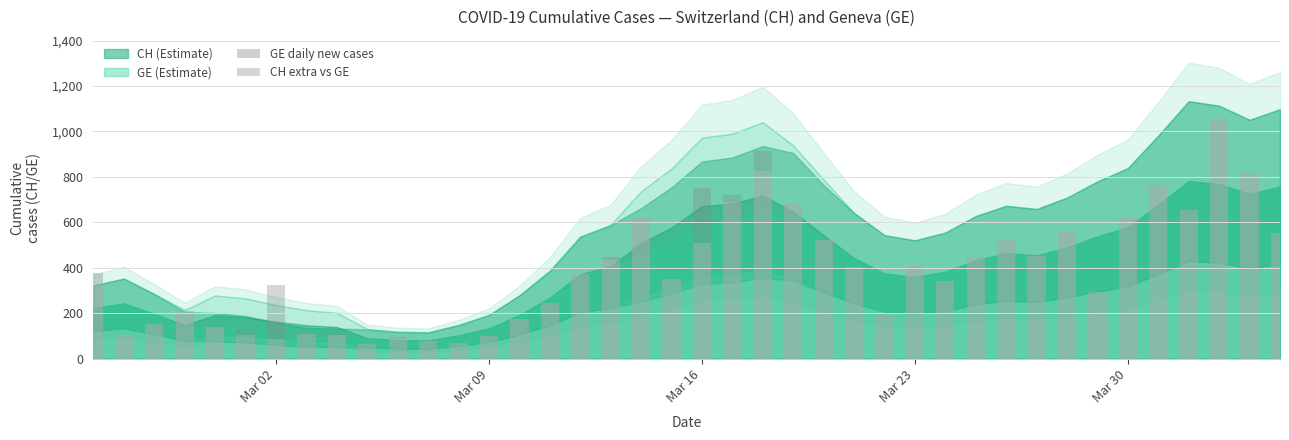

What is the maximum value for GE daily new cases?

1056